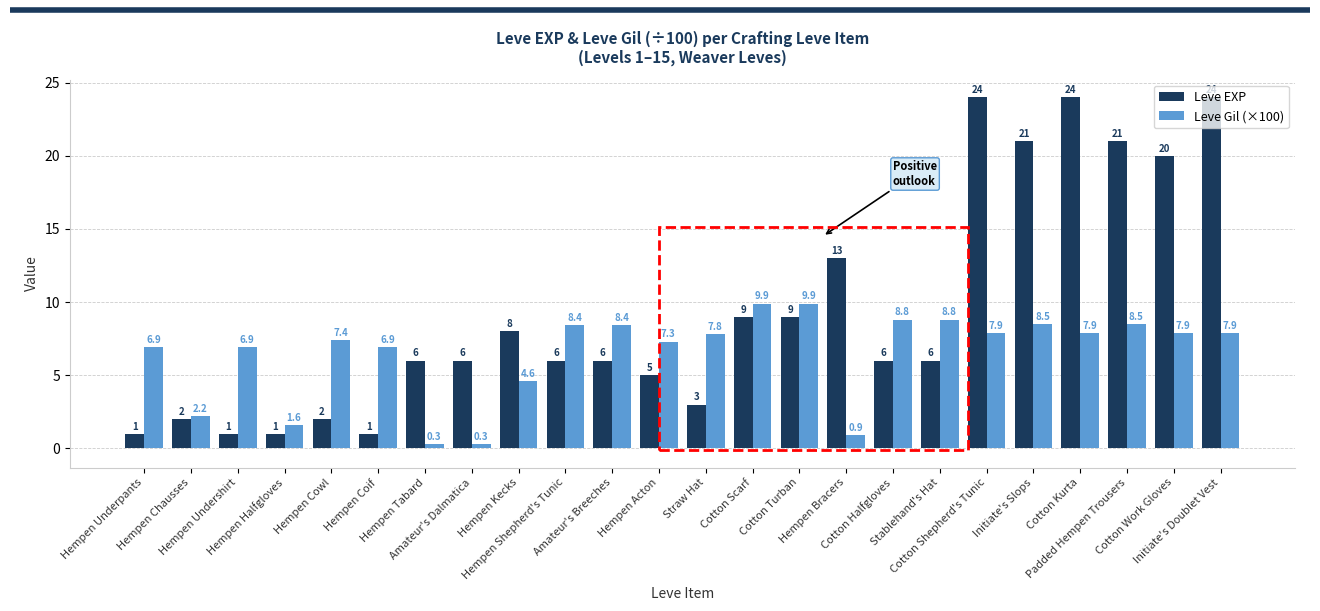

Which series has the widest spread of values?

Leve EXP